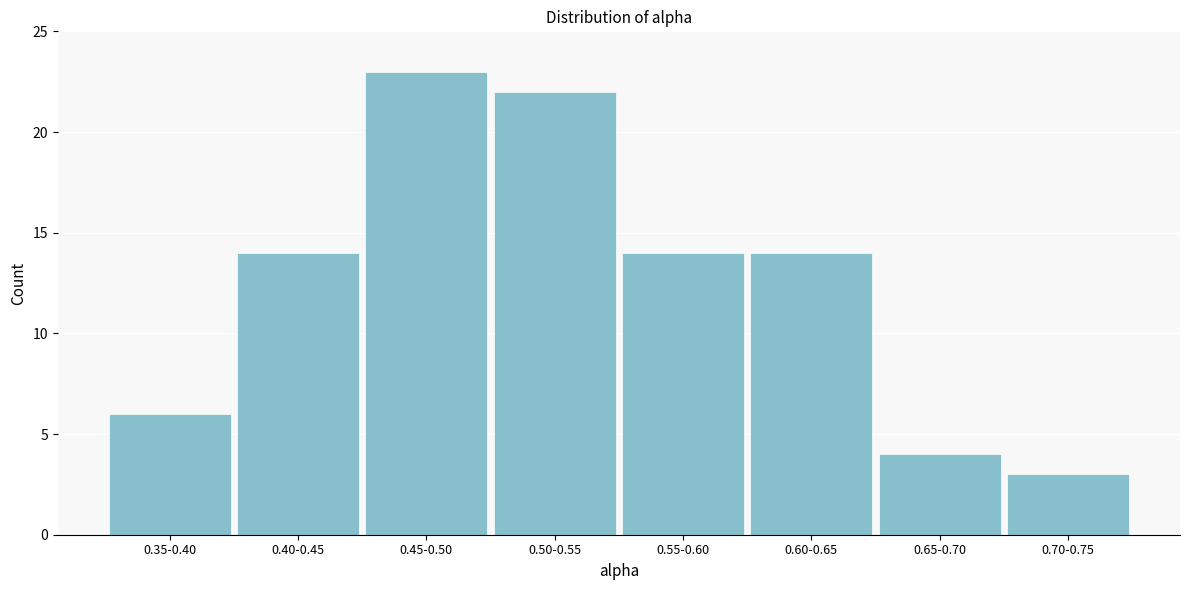

Reading left to right, transcribe all the data shown in this chart.

0.35-0.40=6	0.40-0.45=14	0.45-0.50=23	0.50-0.55=22	0.55-0.60=14	0.60-0.65=14	0.65-0.70=4	0.70-0.75=3